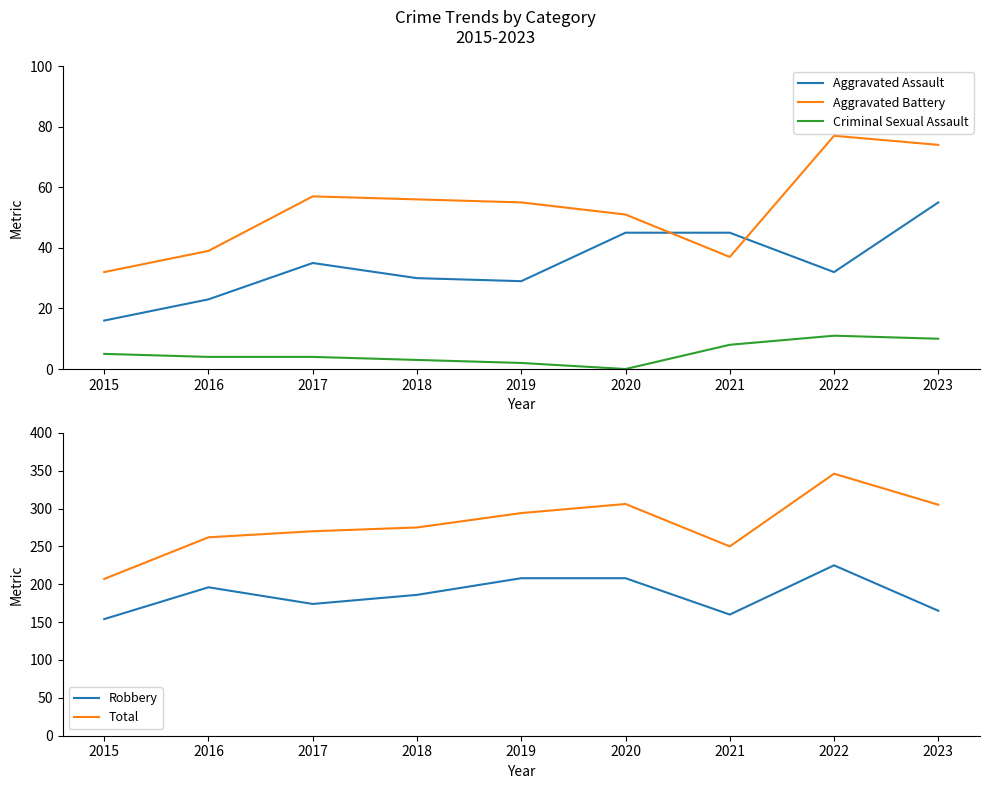

Between 2017 and 2015, which is larger?

2017